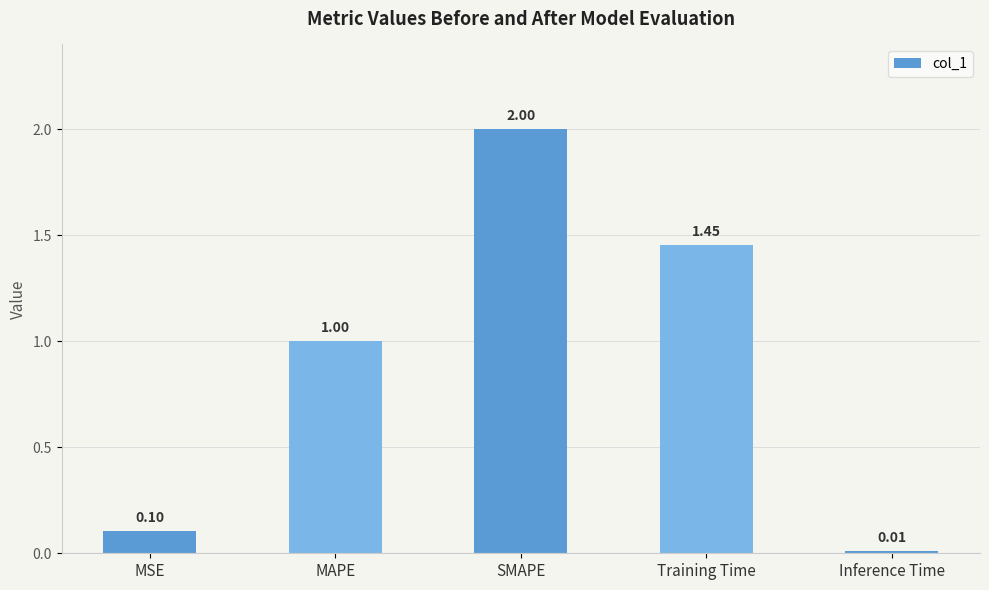

What is the value of the 2nd bar from the left?

1.0